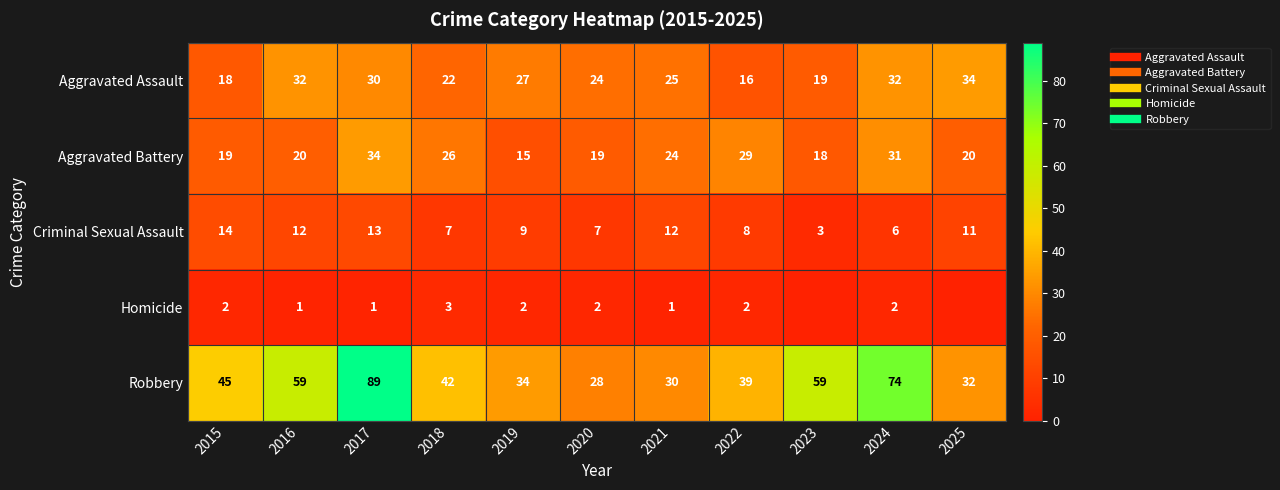

Which label corresponds to the smallest value in the chart?

2023